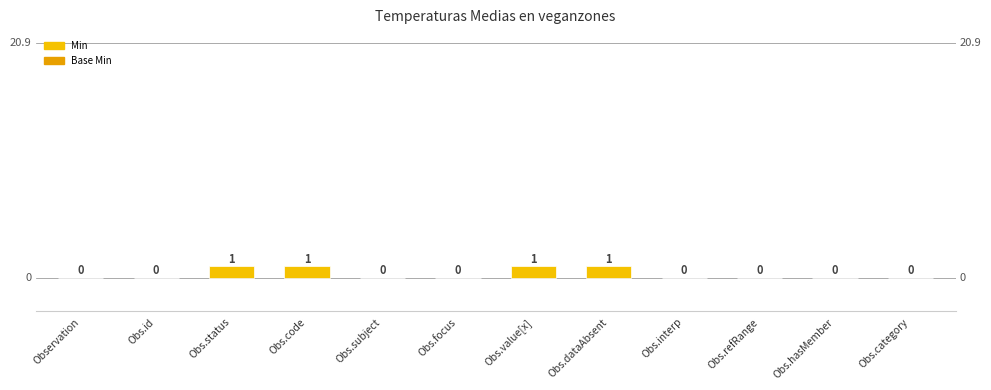

The chart shows a value of -1 at Obs.refRange. True or false?

False